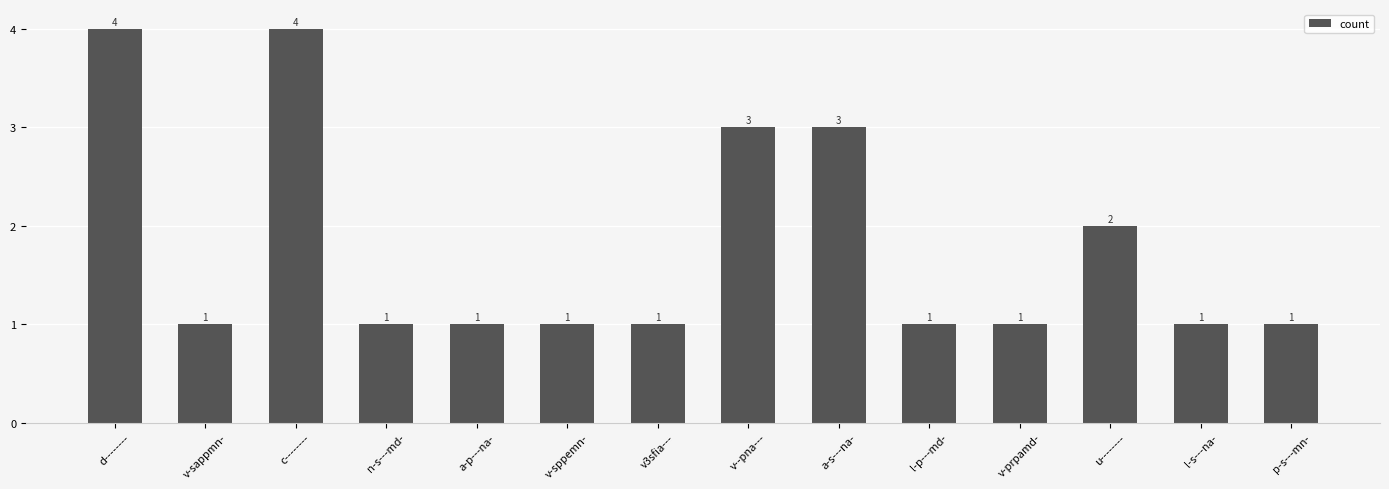

How many categories are shown in the chart?

14